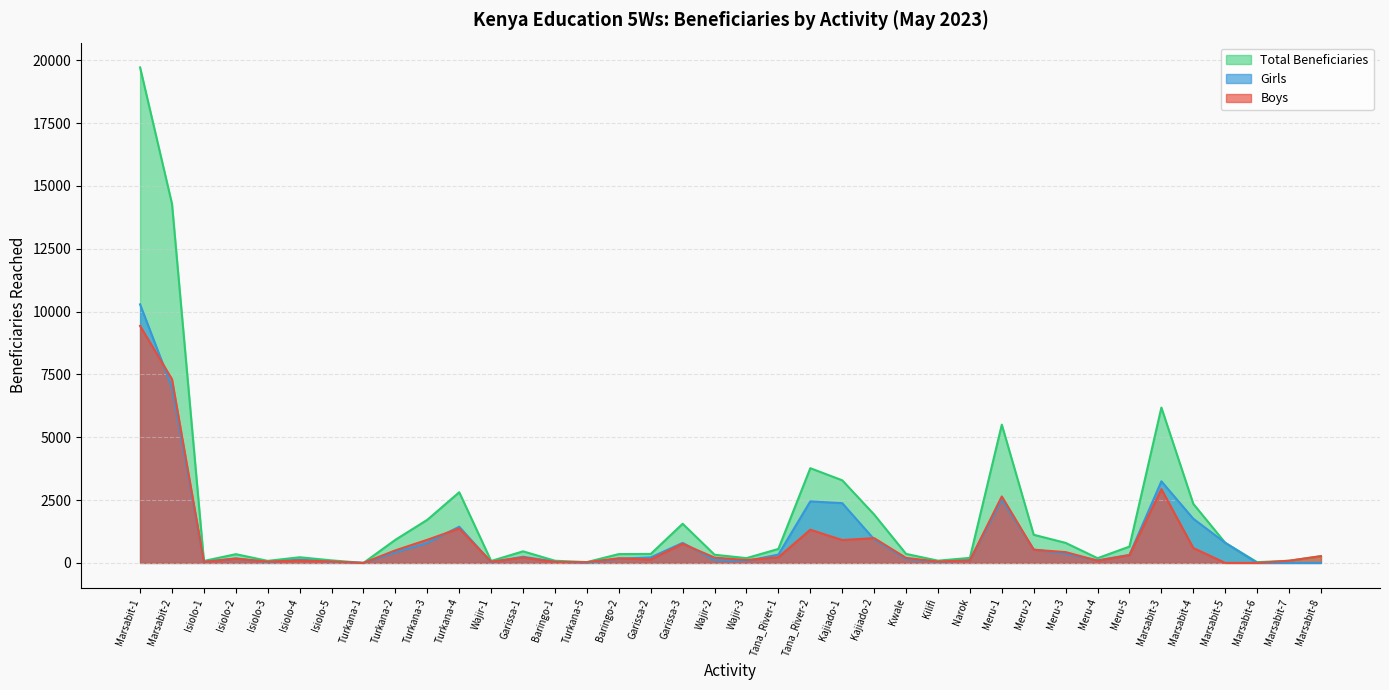

Does the chart have visible grid lines?

Yes